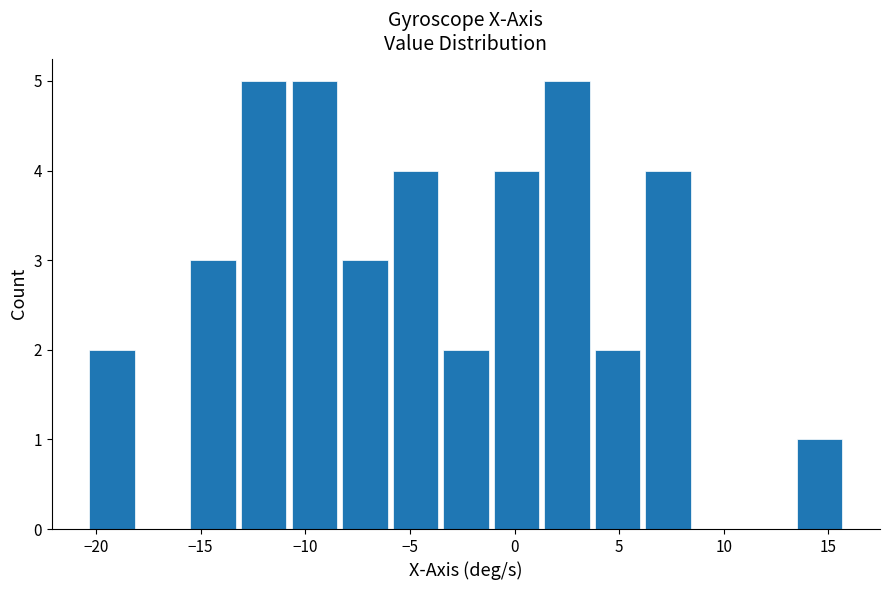

Reading left to right, list every bar in this chart as the range it spans on the x-axis followed by its height. Neither the bar edges nor the heights are printed on the chart, so give them approximately, as read against the axes.

-20.5 to -18.0: 2
-18.0 to -15.5: 0
-15.5 to -13.0: 3
-13.0 to -11.0: 5
-11.0 to -8.5: 5
-8.5 to -6.0: 3
-6.0 to -3.5: 4
-3.5 to -1.0: 2
-1.0 to 1.5: 4
1.5 to 3.5: 5
3.5 to 6.0: 2
6.0 to 8.5: 4
8.5 to 11.0: 0
11.0 to 13.5: 0
13.5 to 16.0: 1